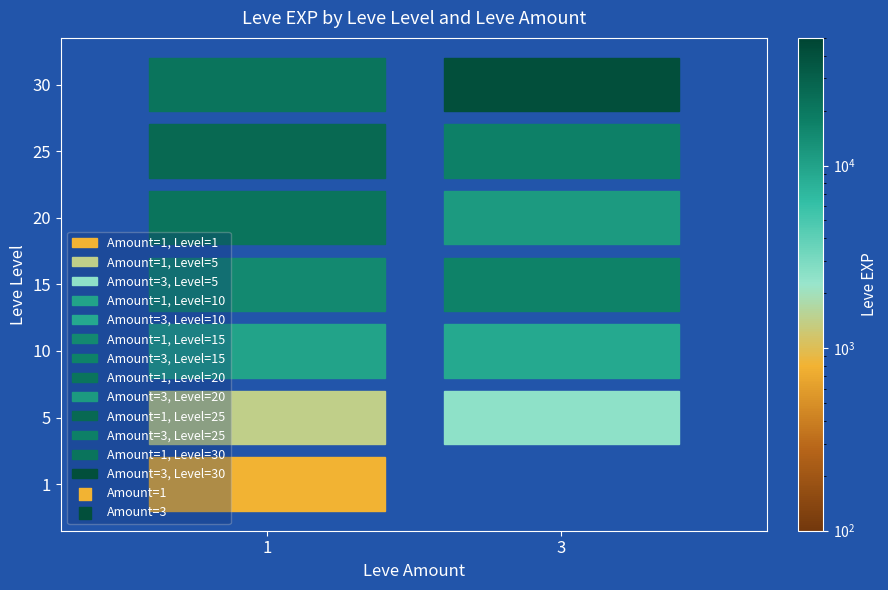

What is the change in value from 1_1 to 30_1?

+20940